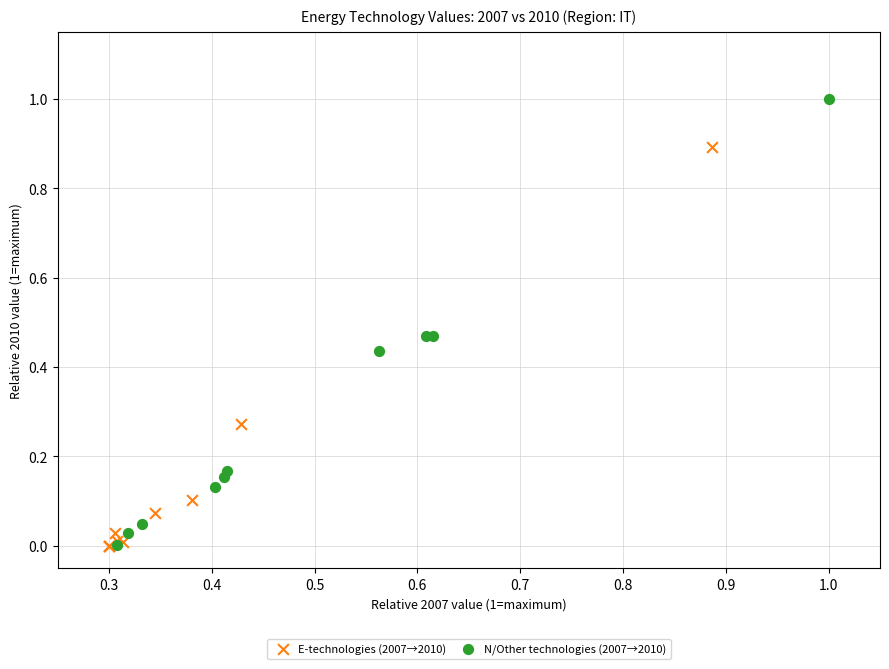

Which series has the widest spread of Y values?

N/Other technologies (2007→2010)